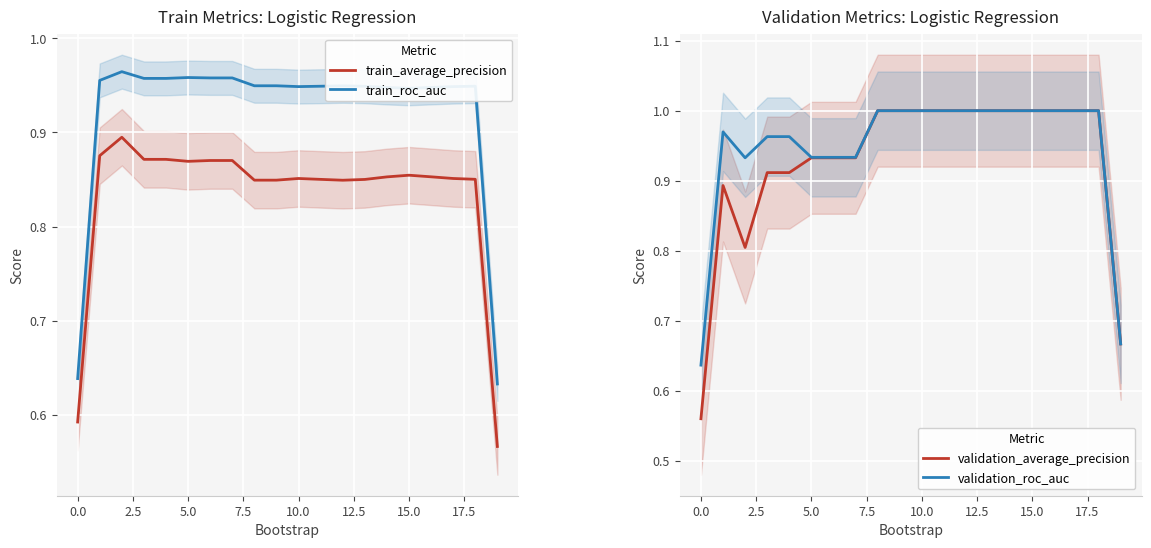

What is the difference between the second highest and minimum values in the train_roc_auc series?

0.3